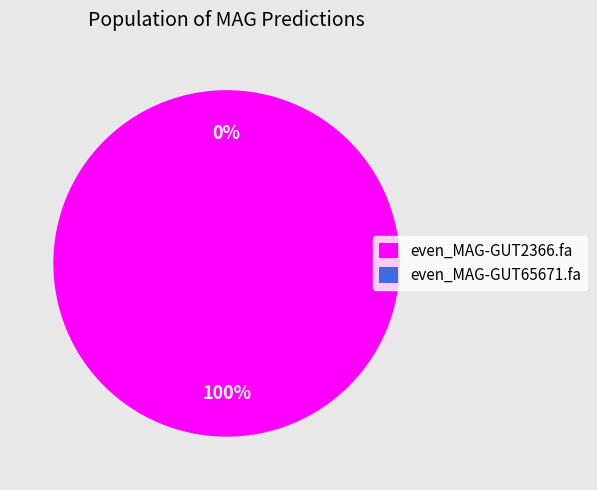

Which slice is the largest?

even_MAG-GUT2366.fa